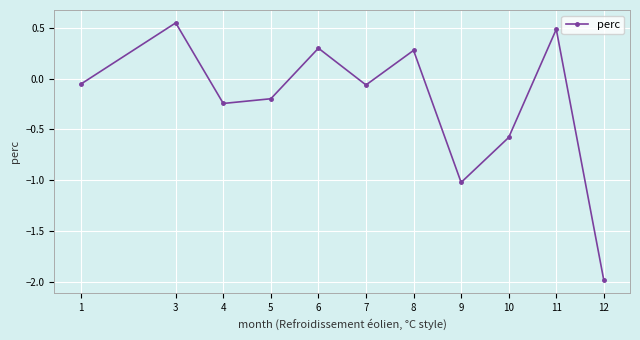

At which category does the data reach its first local peak?

3